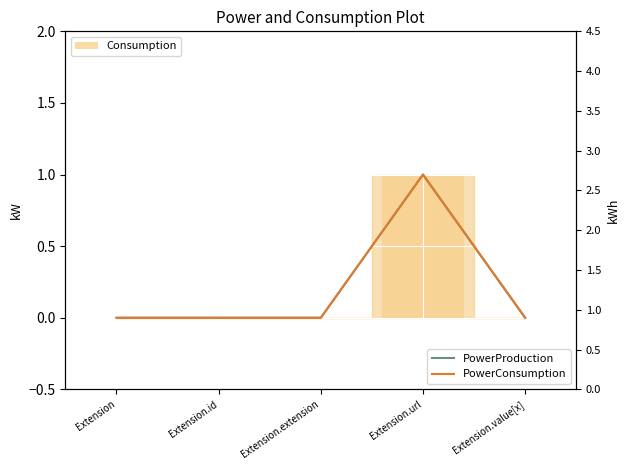

Does the chart contain stacked bars?

No